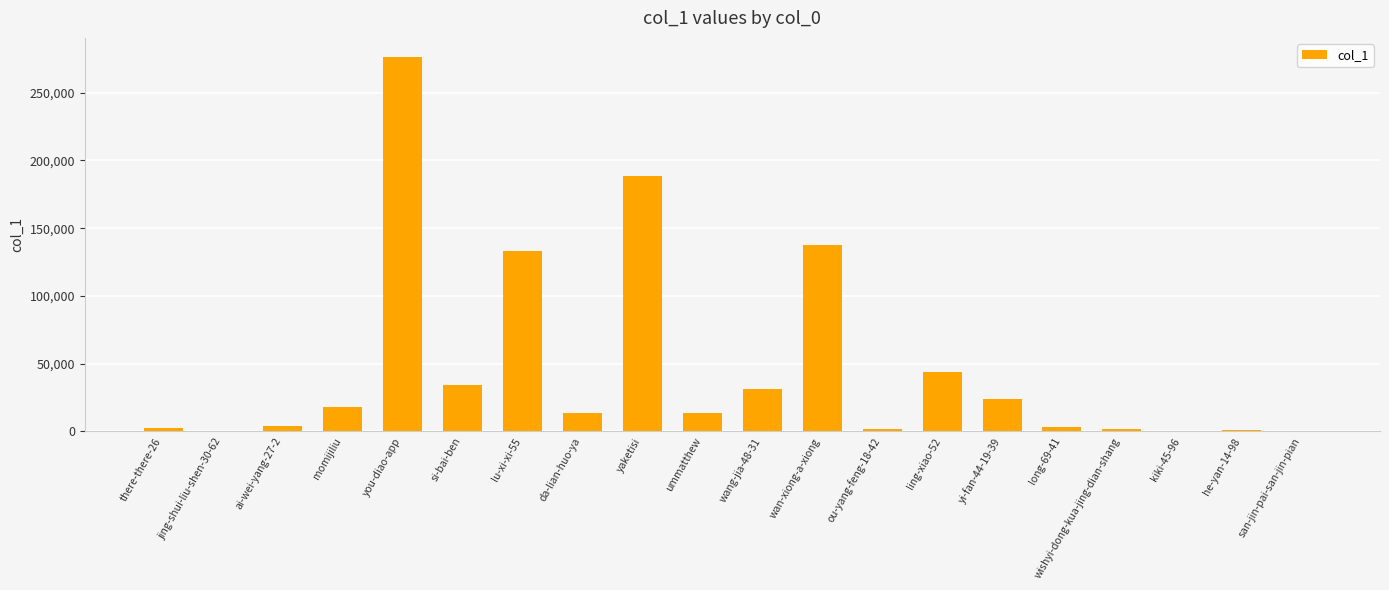

What is the sum of all values?

929003